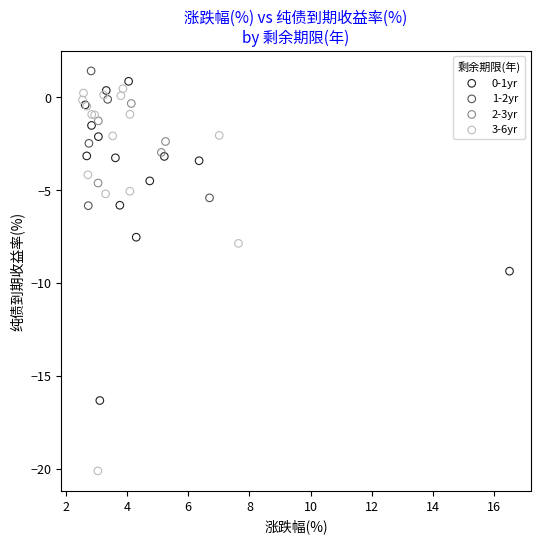

Which series contains the lowest Y value?

3-6yr